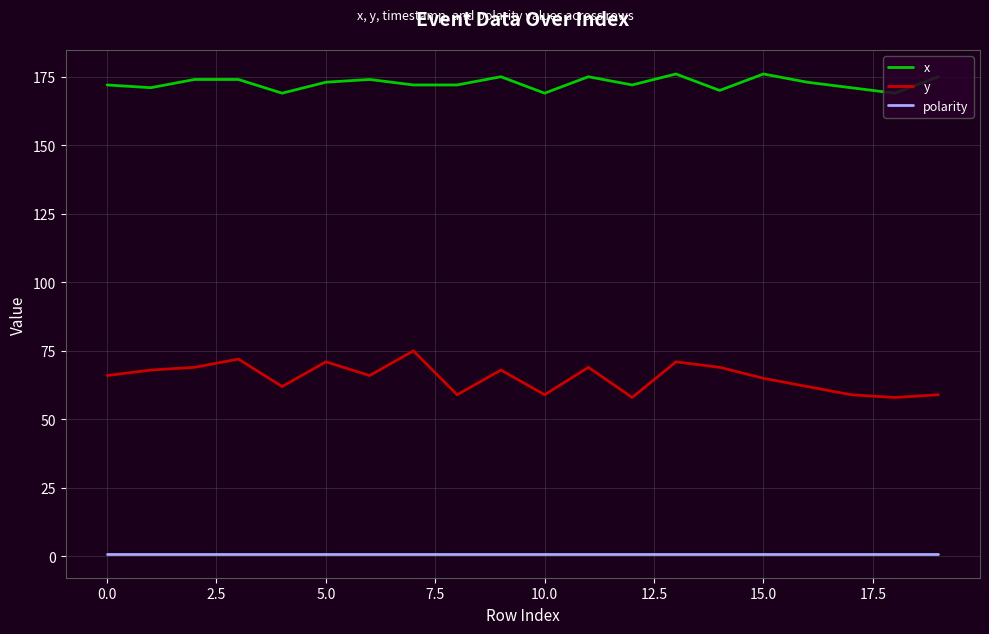

What is the highest value of the x series?

176